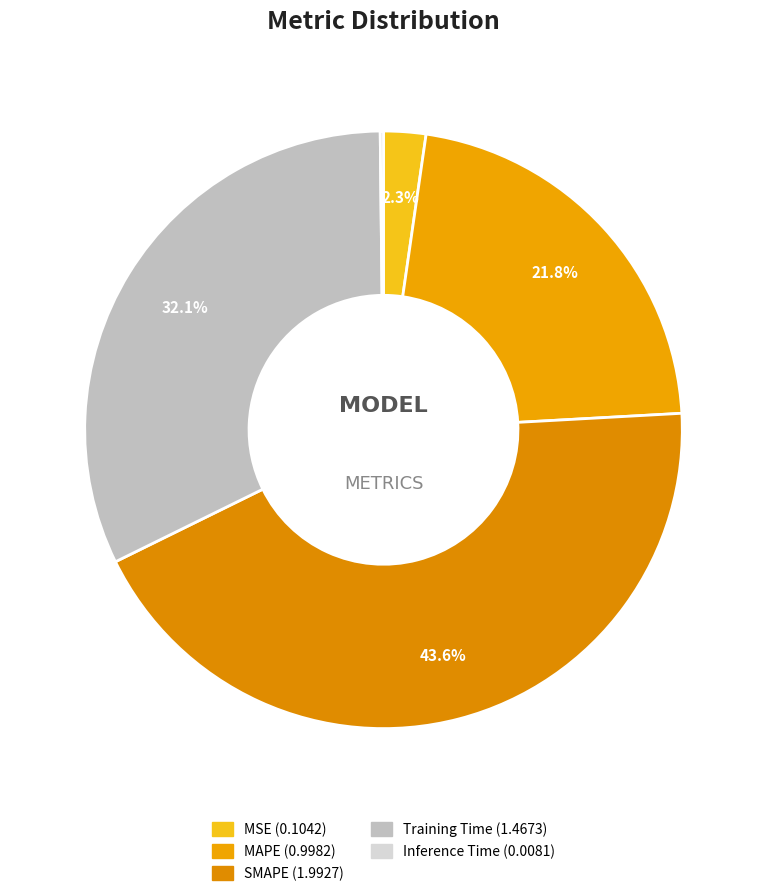

Which category has the smallest portion of the pie?

Inference Time